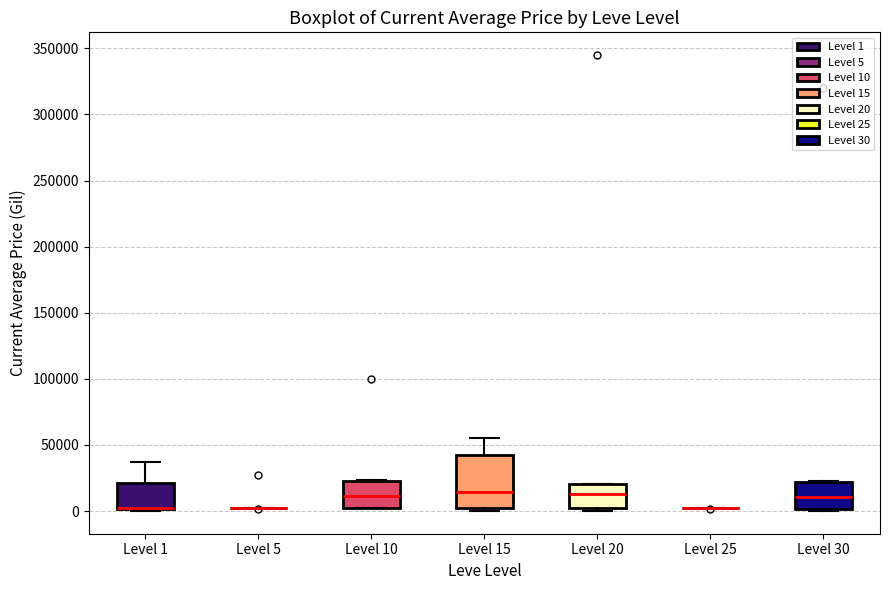

Which box is the tallest, from its lower edge to its upper edge?

Level 15